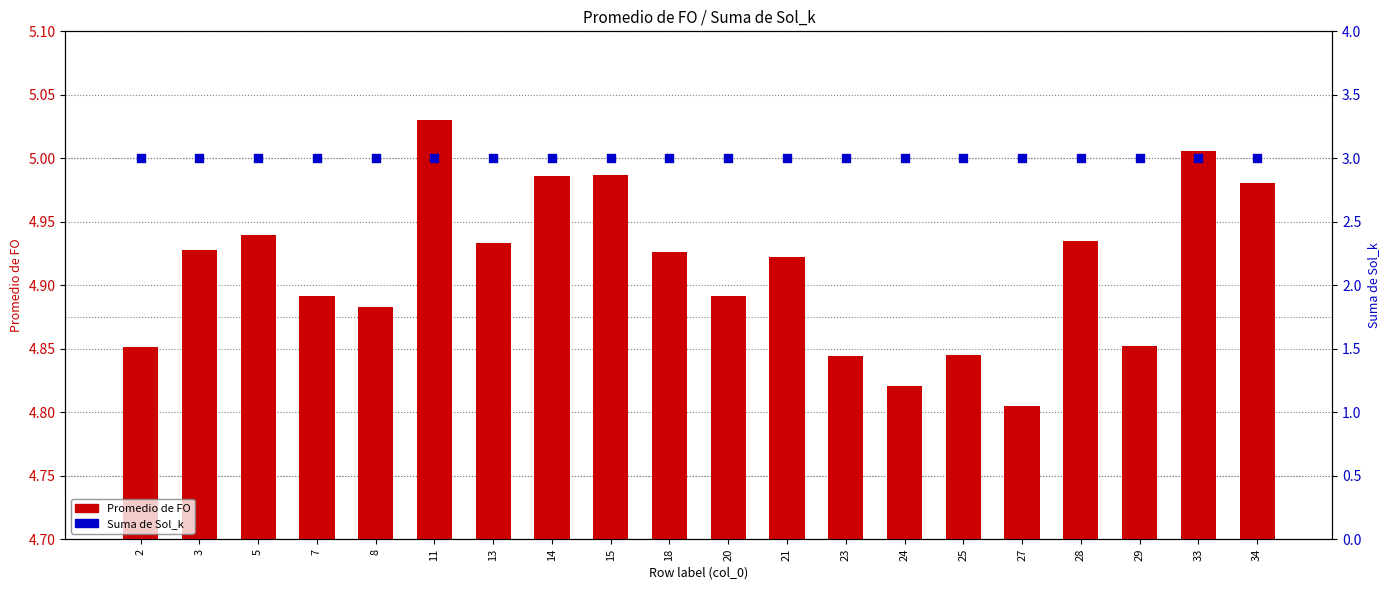

Which series reaches the maximum Y coordinate?

Promedio de FO